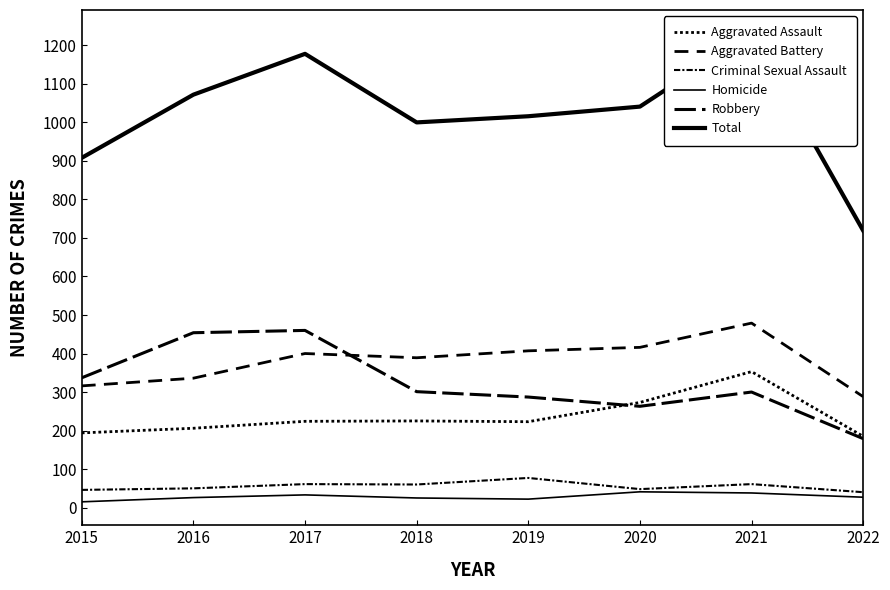

True or false: Aggravated Battery and Robbery intersect in this chart.

True